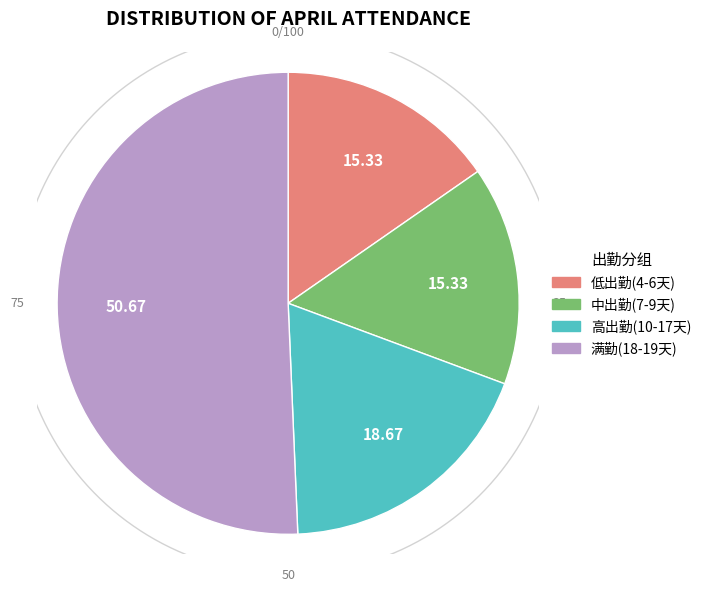

Does 任帅 account for over 50% of the chart?

No